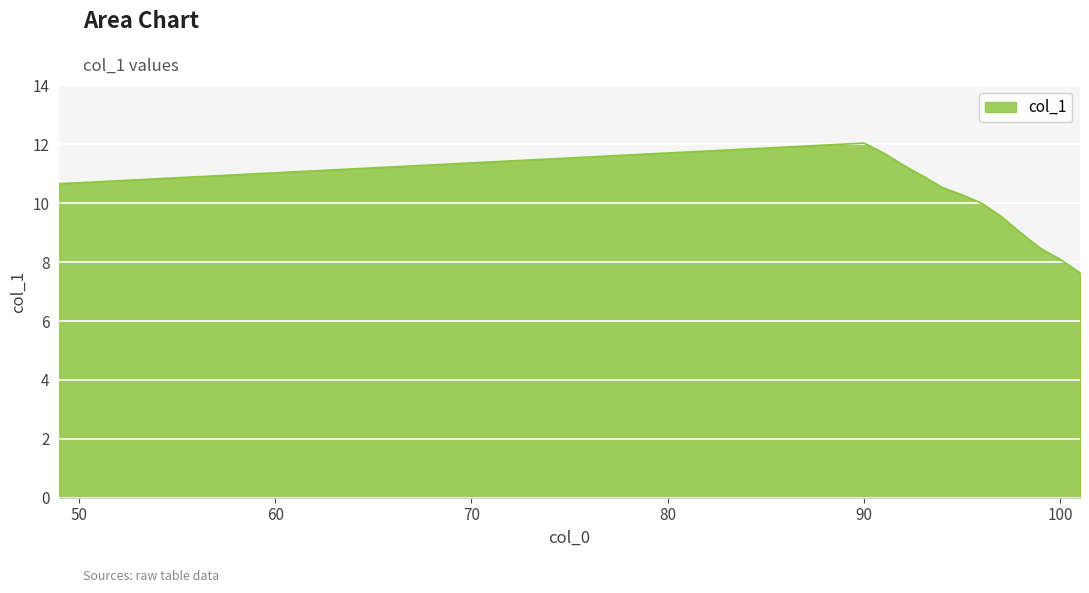

What is the greatest value displayed?

12.0